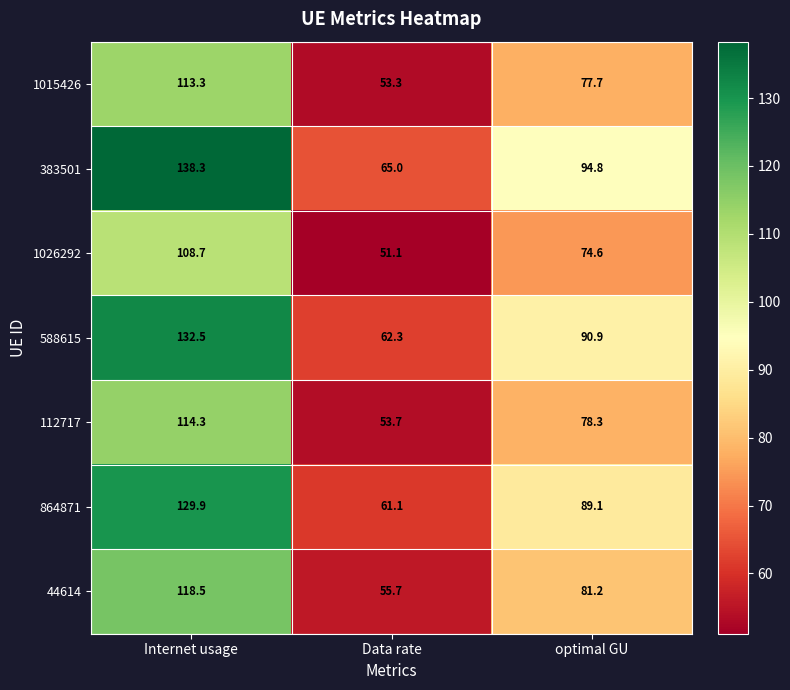

Which series has the largest range (max minus min)?

383501